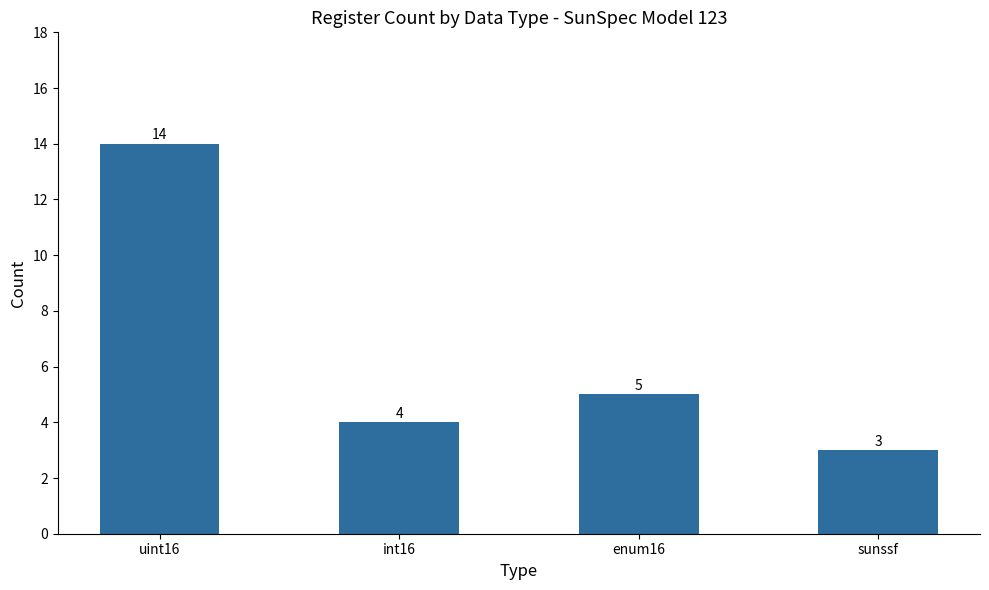

What is the change in value from uint16 to int16?

-10